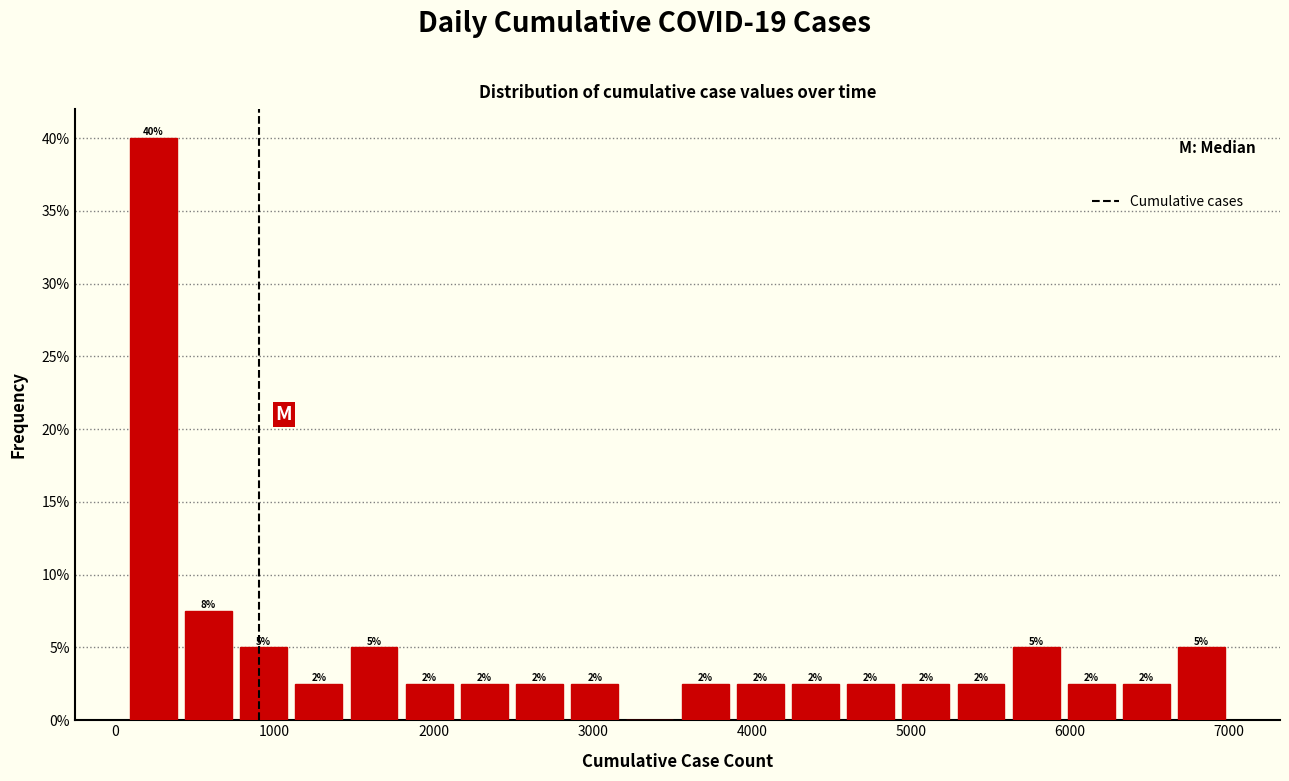

Around what value on the x-axis is the tallest bar? Give the approximate position of its centre, as read against the axis.

200